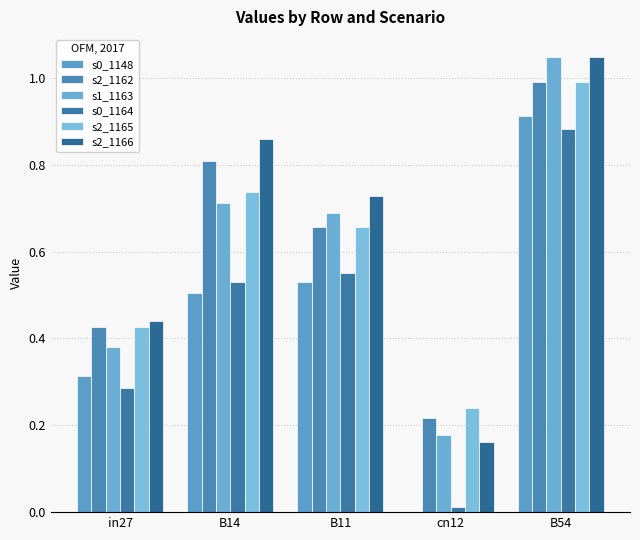

What position from the right is B54?

1